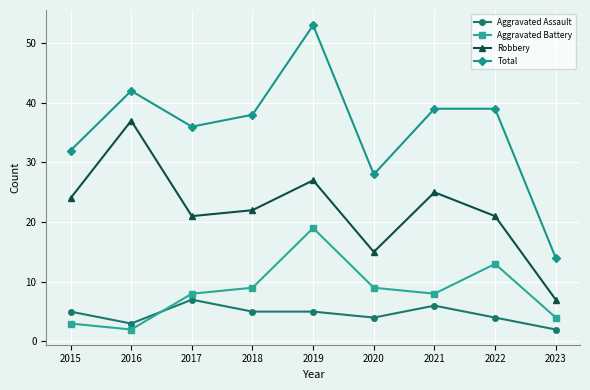

In Aggravated Battery, how many points are higher than both neighbors (excluding endpoints)?

2